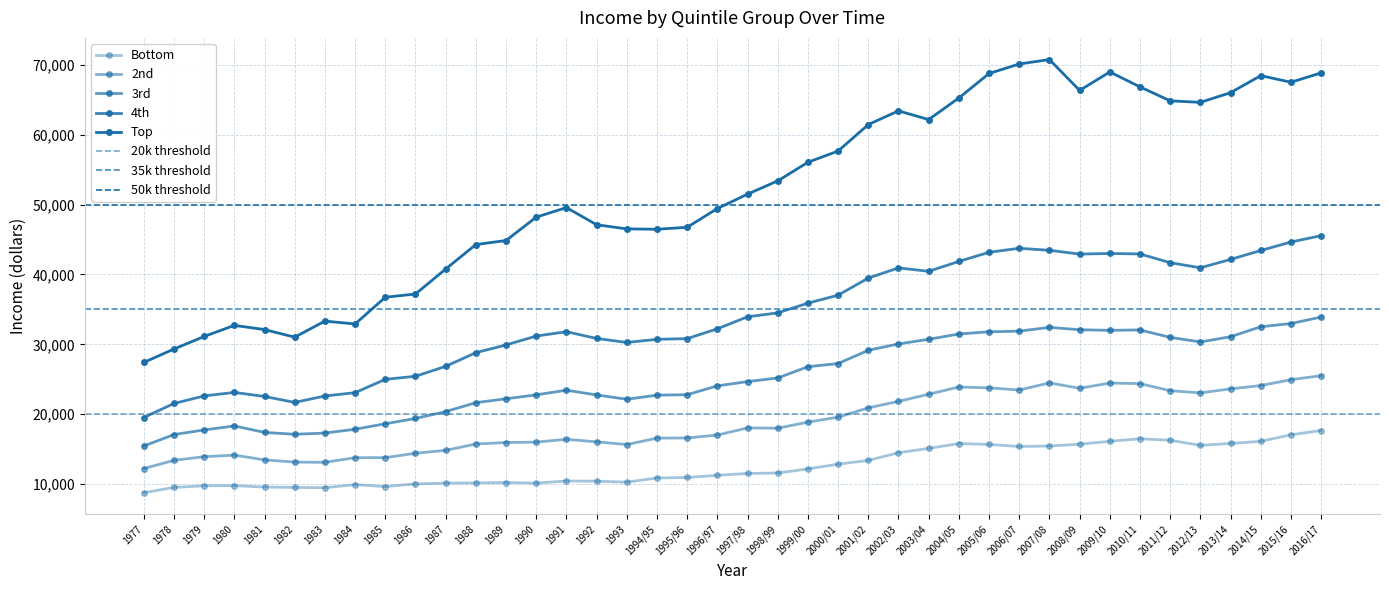

How many lines are shown in the chart?

5